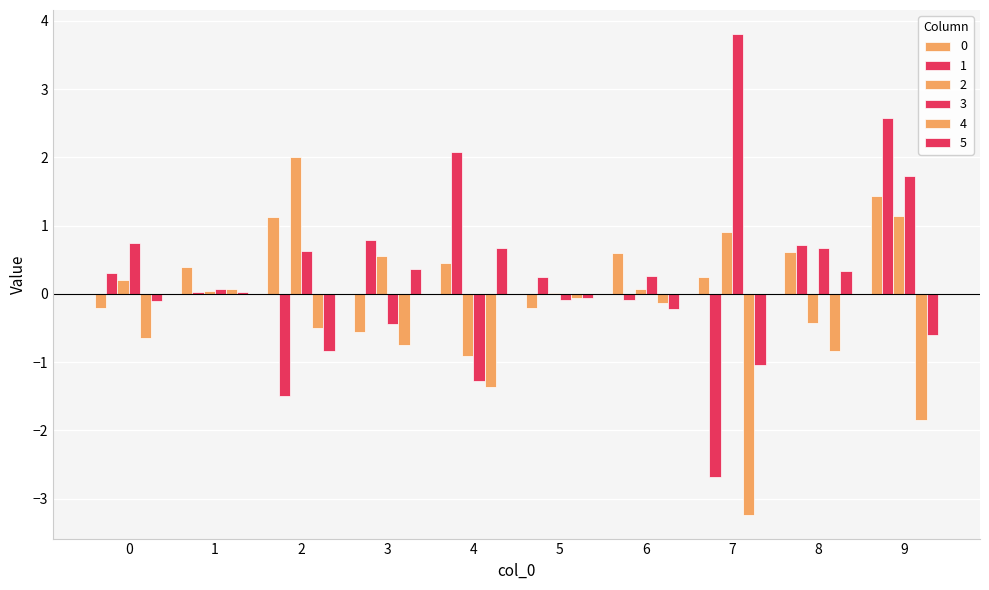

Are the bars horizontal?

No